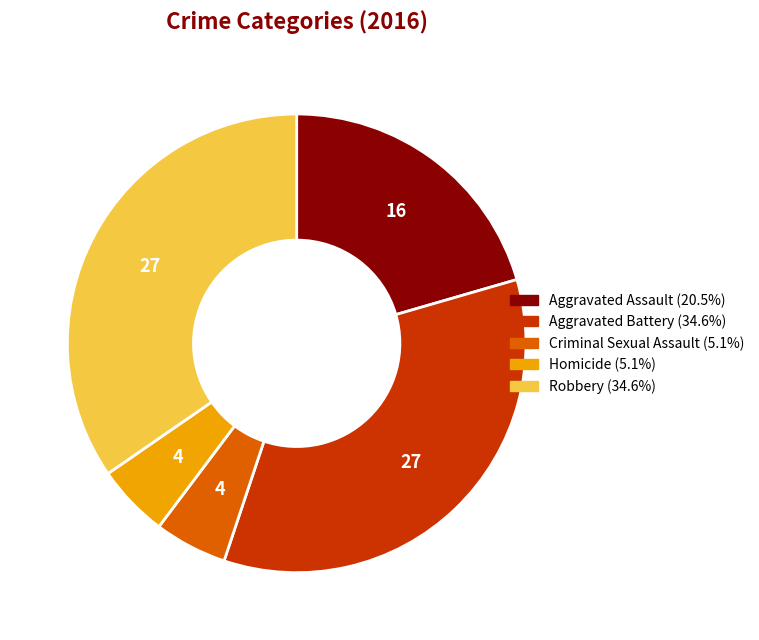

Is Aggravated Battery the majority of the pie?

No